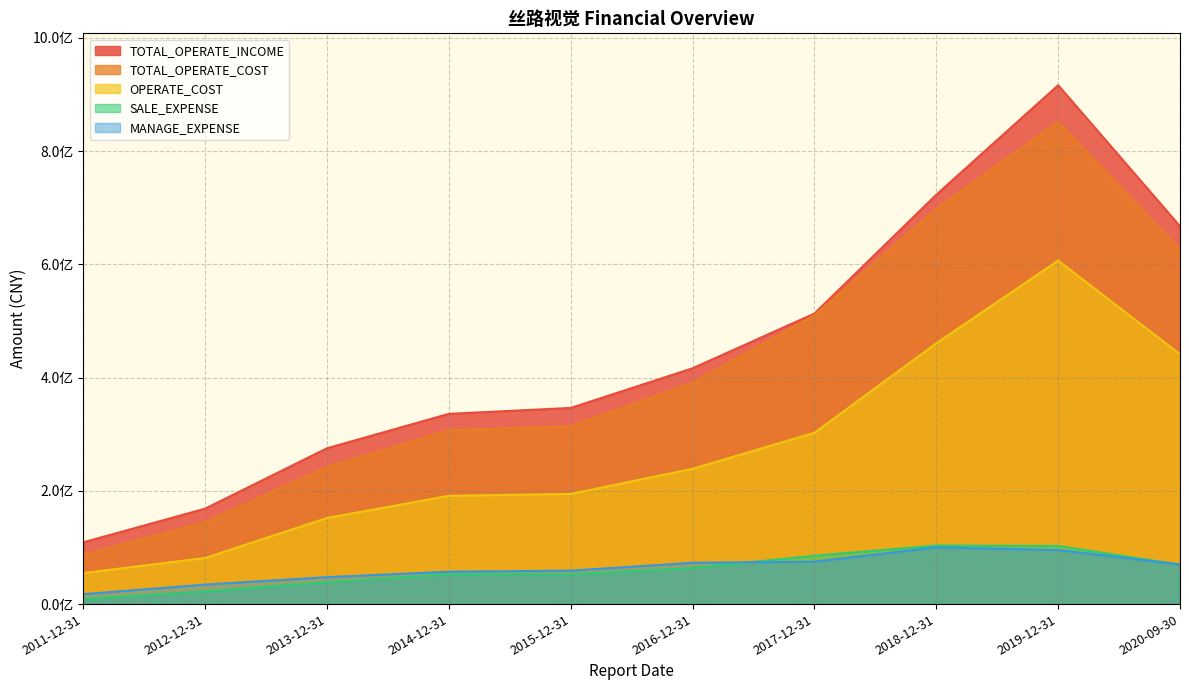

At 2019-12-31, list the series in order from largest to smallest.

TOTAL_OPERATE_INCOME, TOTAL_OPERATE_COST, OPERATE_COST, SALE_EXPENSE, MANAGE_EXPENSE